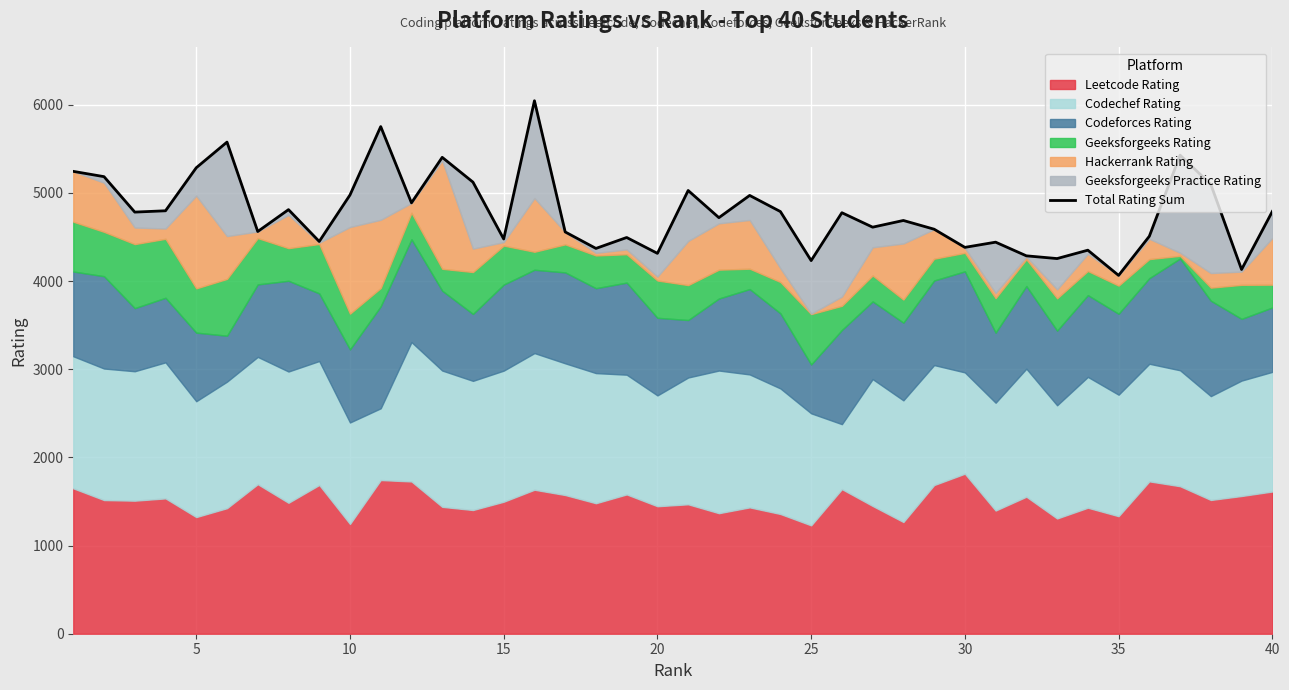

What is the sum of all values?

191214